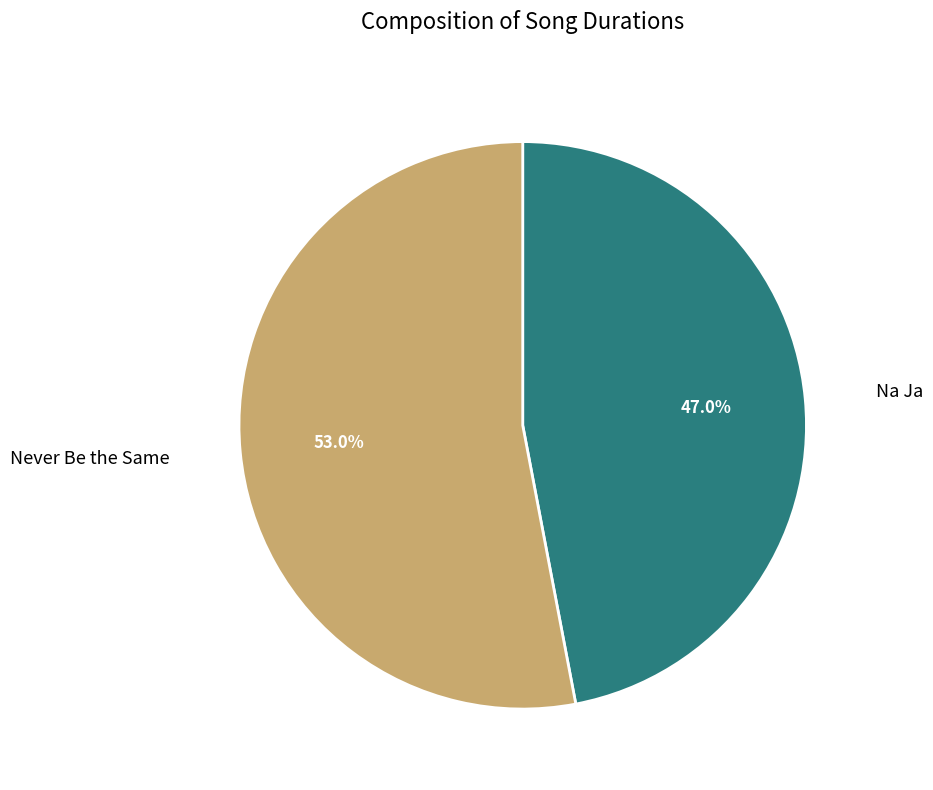

To the nearest percent, what is the difference between the Na Ja and Never Be the Same slice percentages?

6%